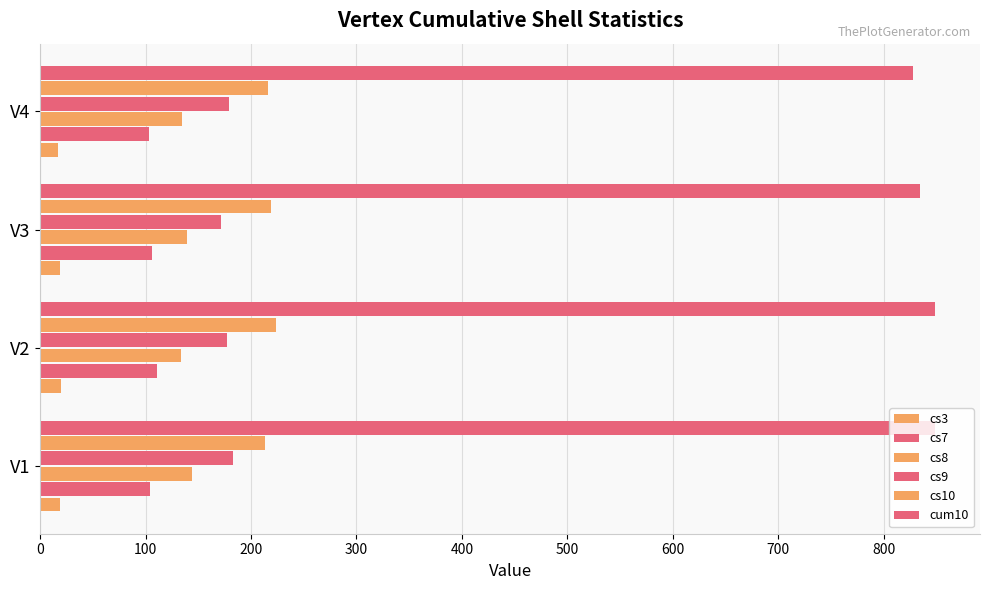

Count the number of data series in this chart.

6